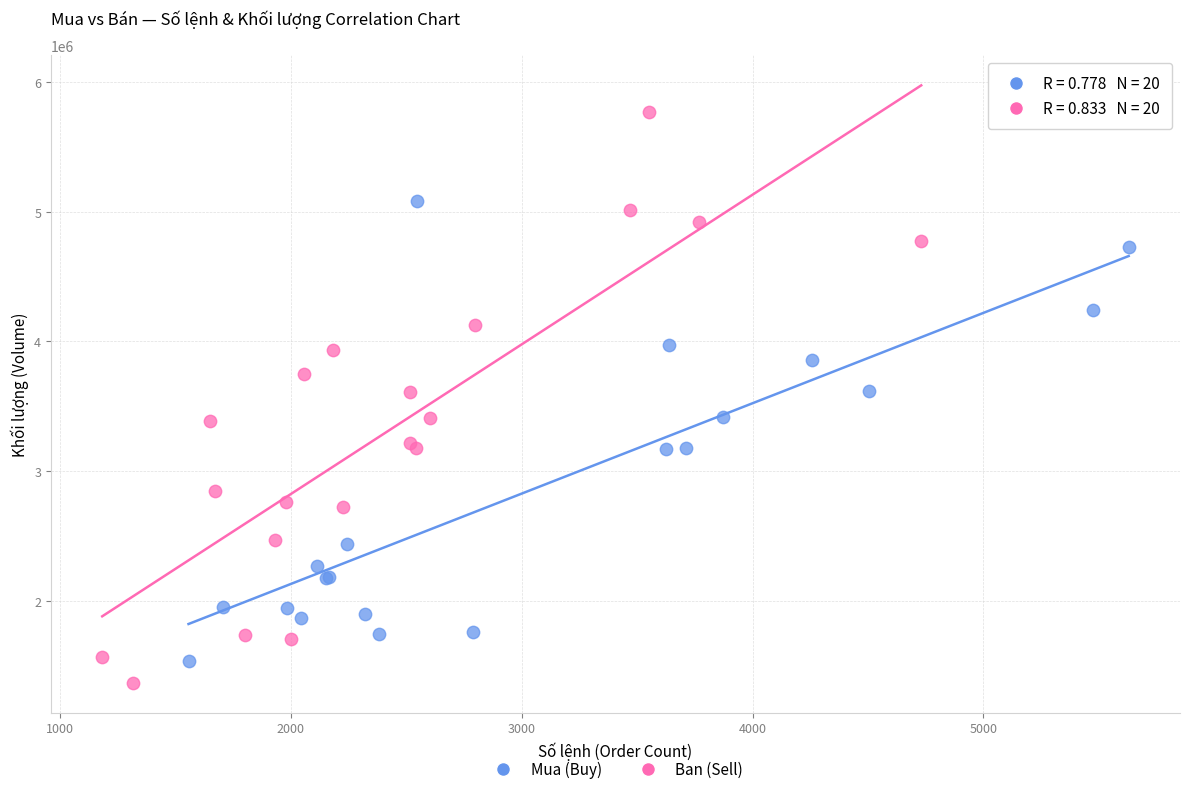

What are all the series names shown in the legend?

Mua (Buy), Ban (Sell)